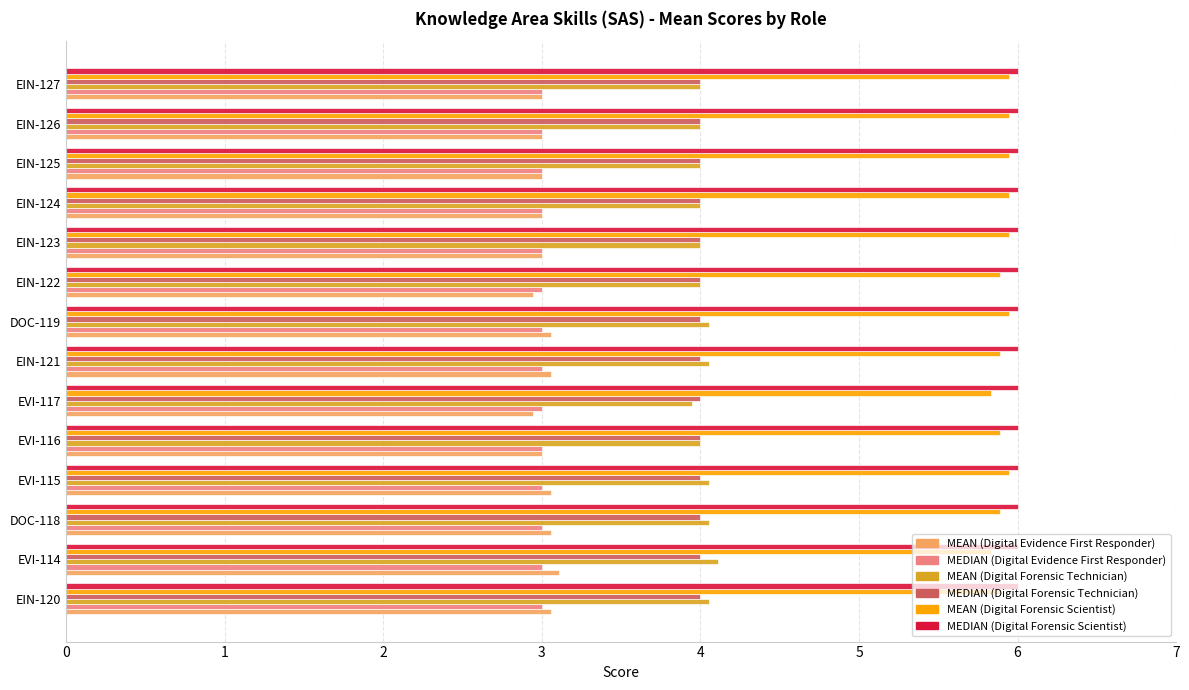

What is the sum of all MEAN (Digital Evidence First Responder) values?

42.3